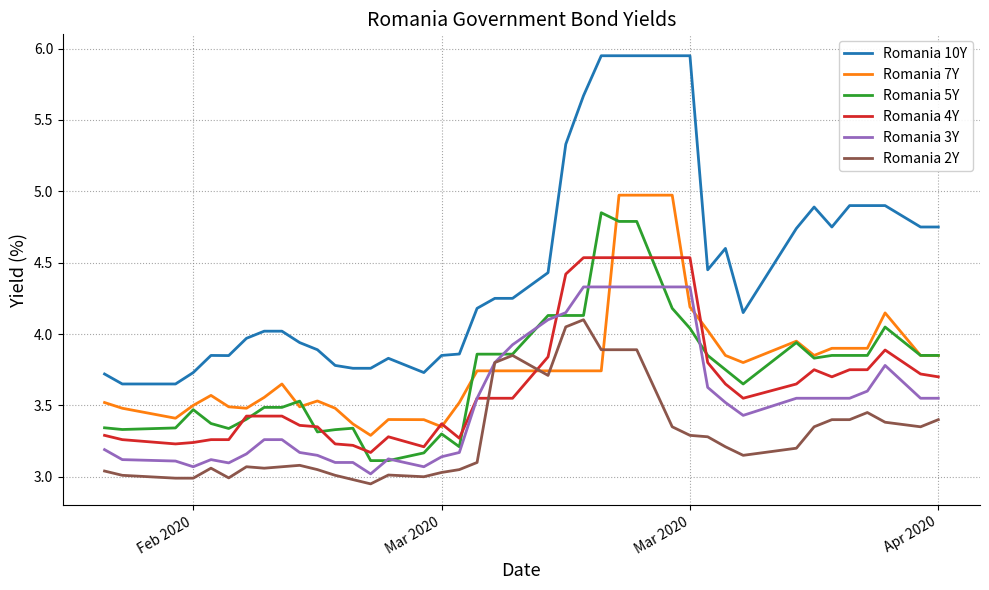

What is the difference between the maximum and second lowest values in the Romania 2Y series?

1.1